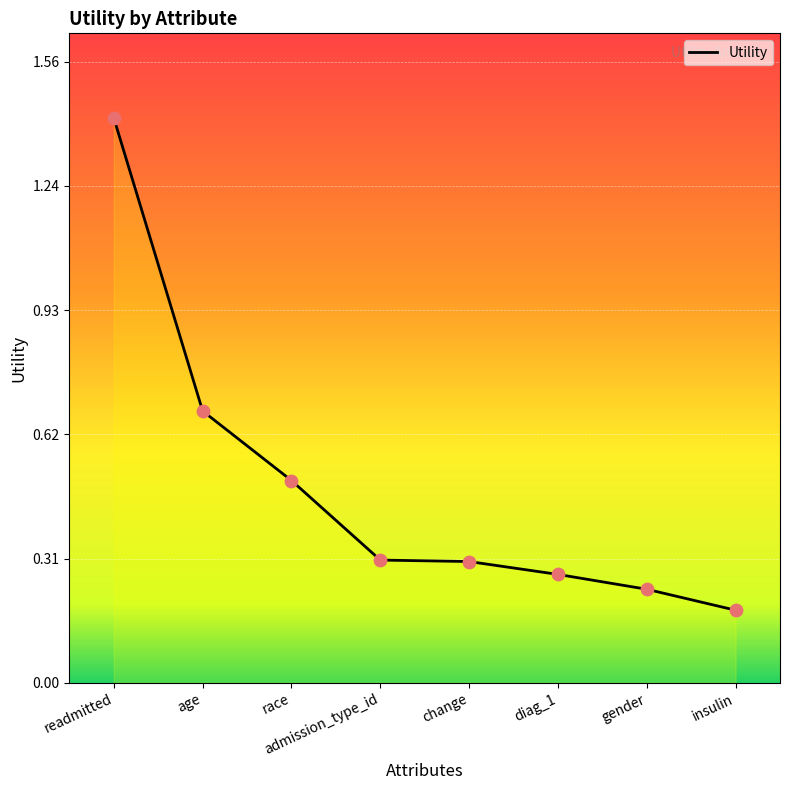

Between diag_1 and change, which is larger?

change